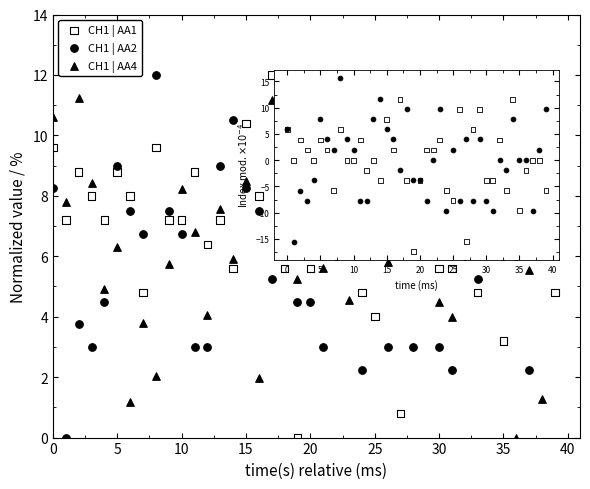

What are all the series names shown in the legend?

CH1 | AA1, CH1 | AA2, CH1 | AA4